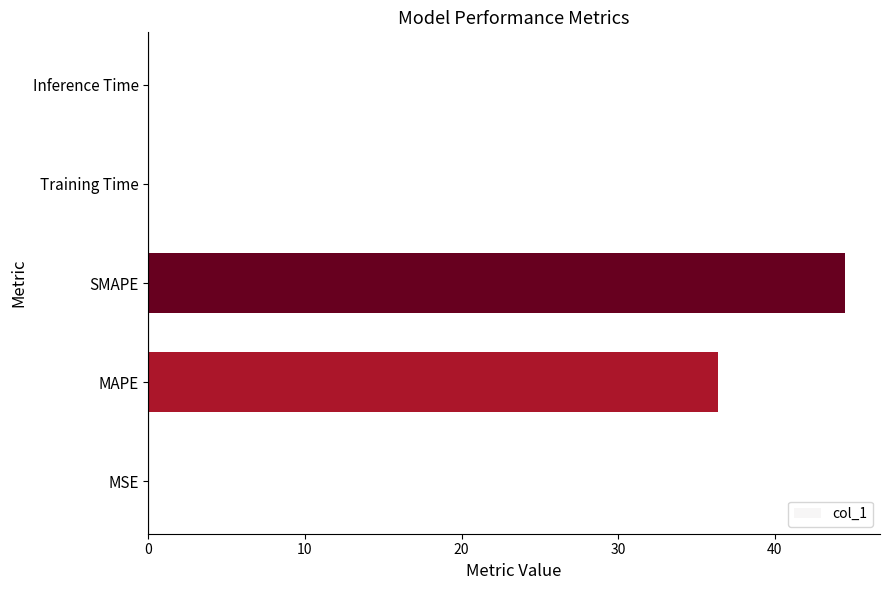

Is it true that the value at SMAPE is 44.5?

True